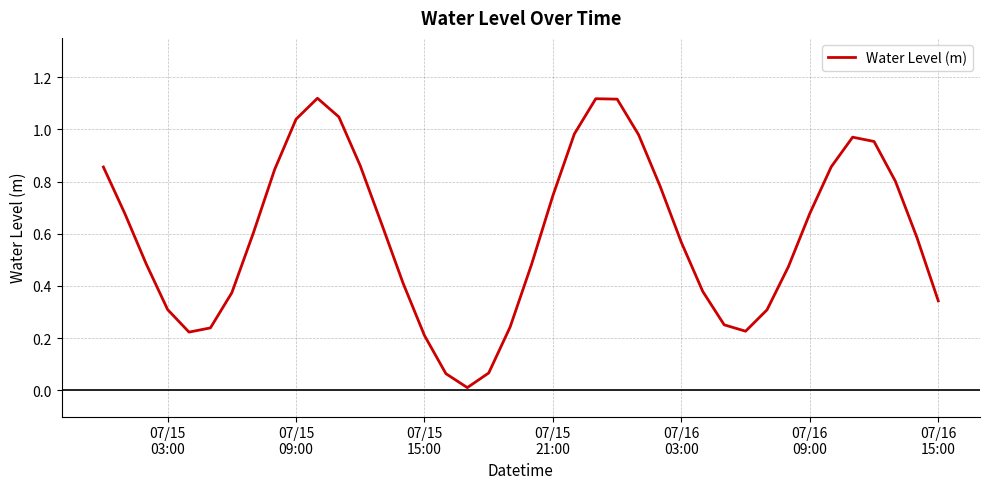

How many lines are shown in the chart?

1